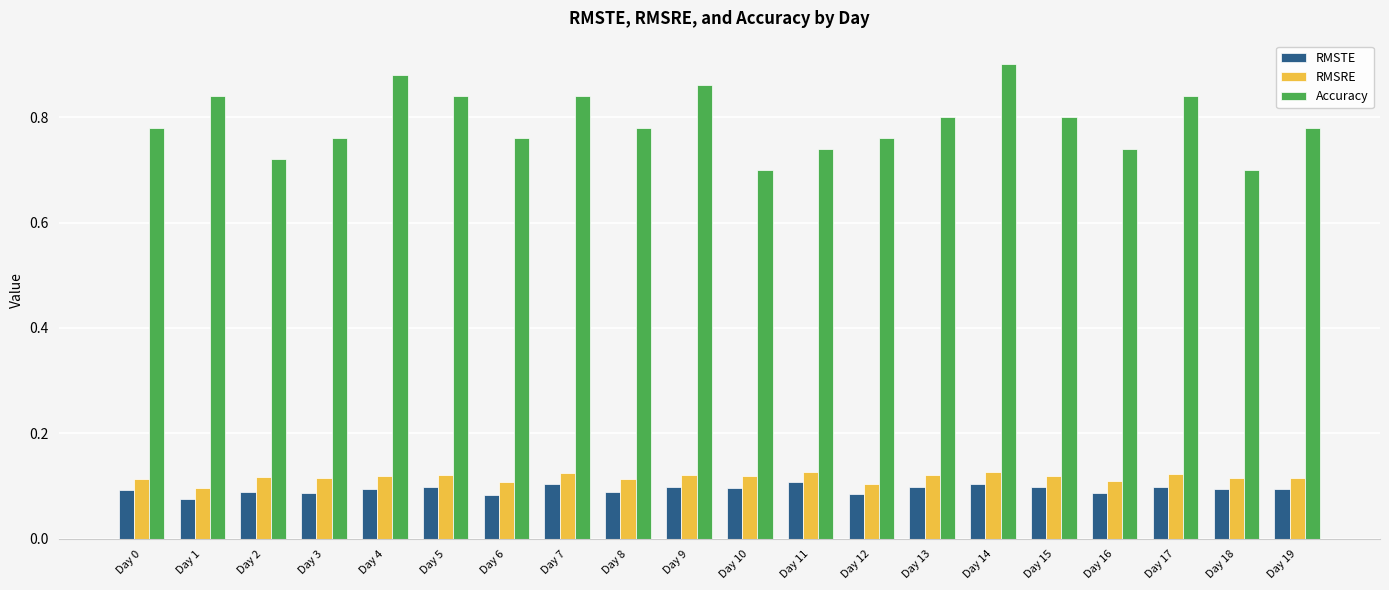

What is the sum of the Accuracy values at Day 17 and Day 12?

1.6